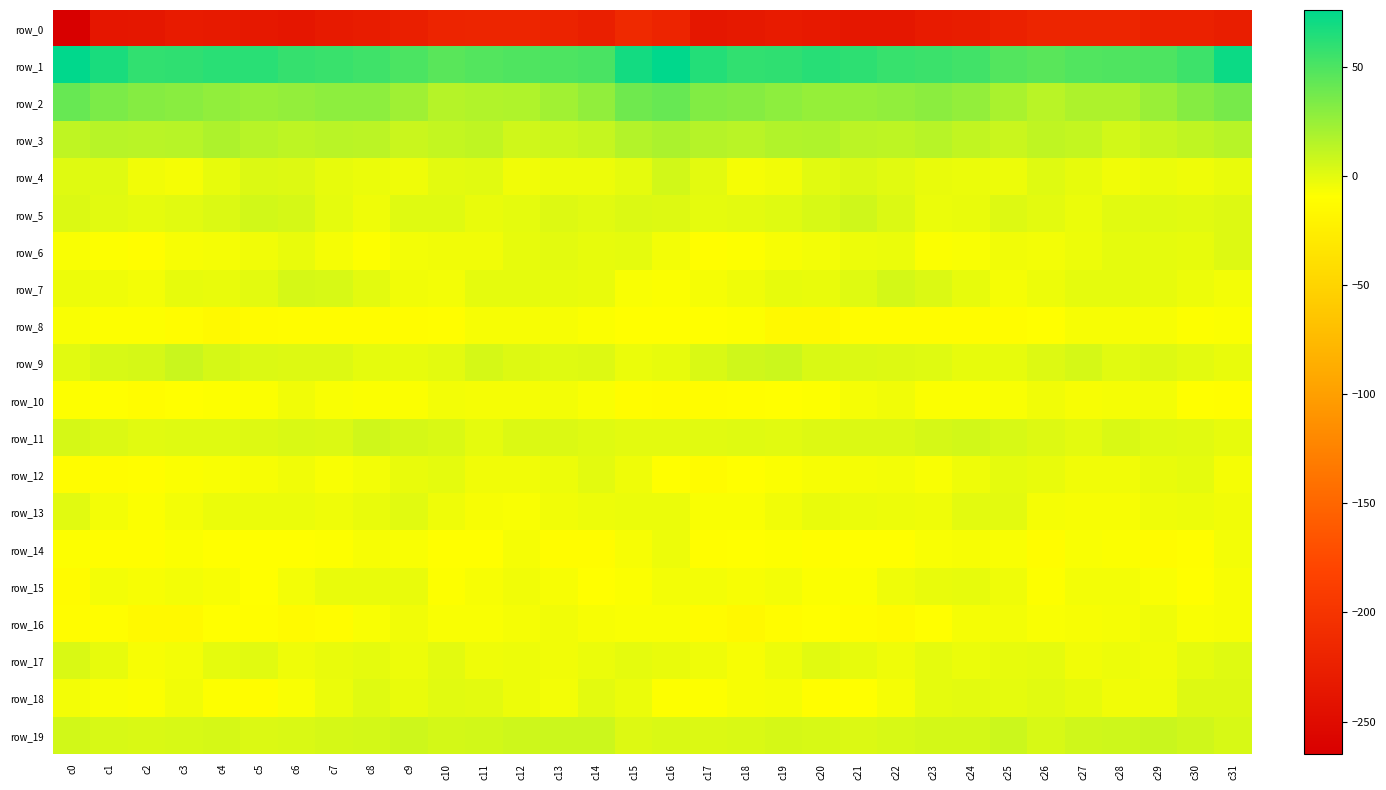

At which label is row_13 closest to -3?

c6